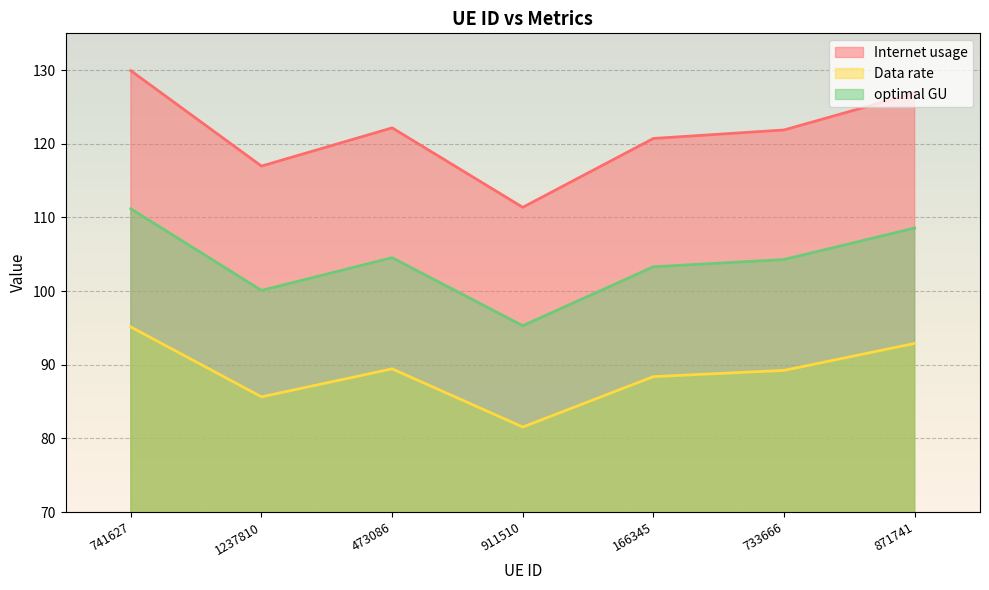

What is the minimum value for Data rate?

81.5